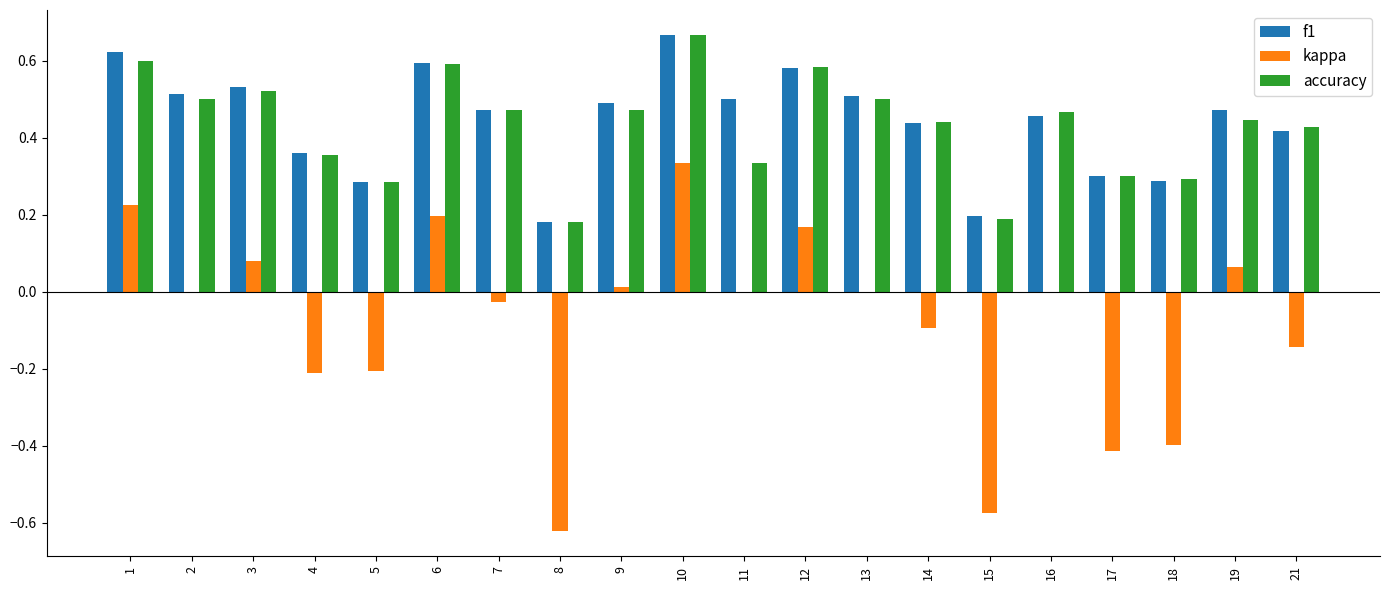

What is the sum of all accuracy values?

8.6